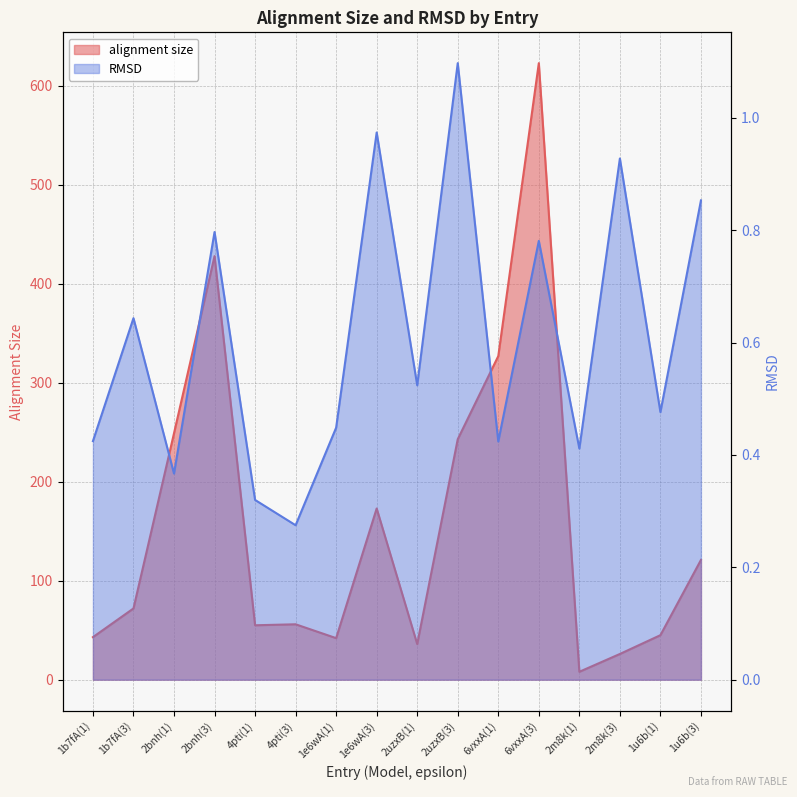

List the series in order of their overall mean, highest first.

alignment size, RMSD